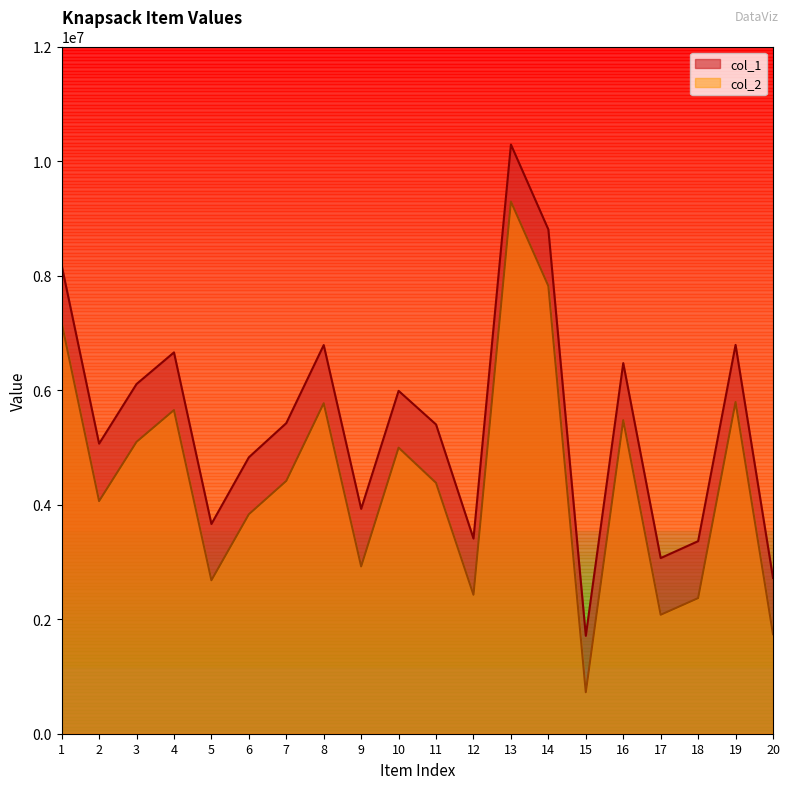

What is the maximum value shown in the chart?

10287870